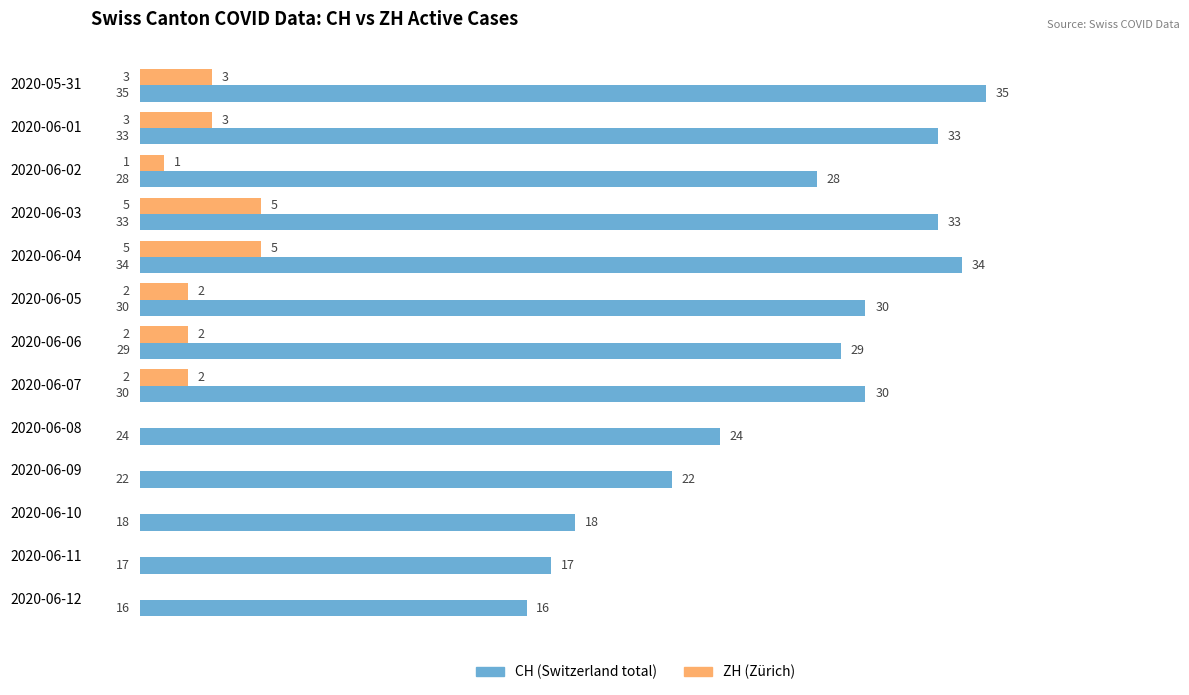

How many series are shown in this chart?

2